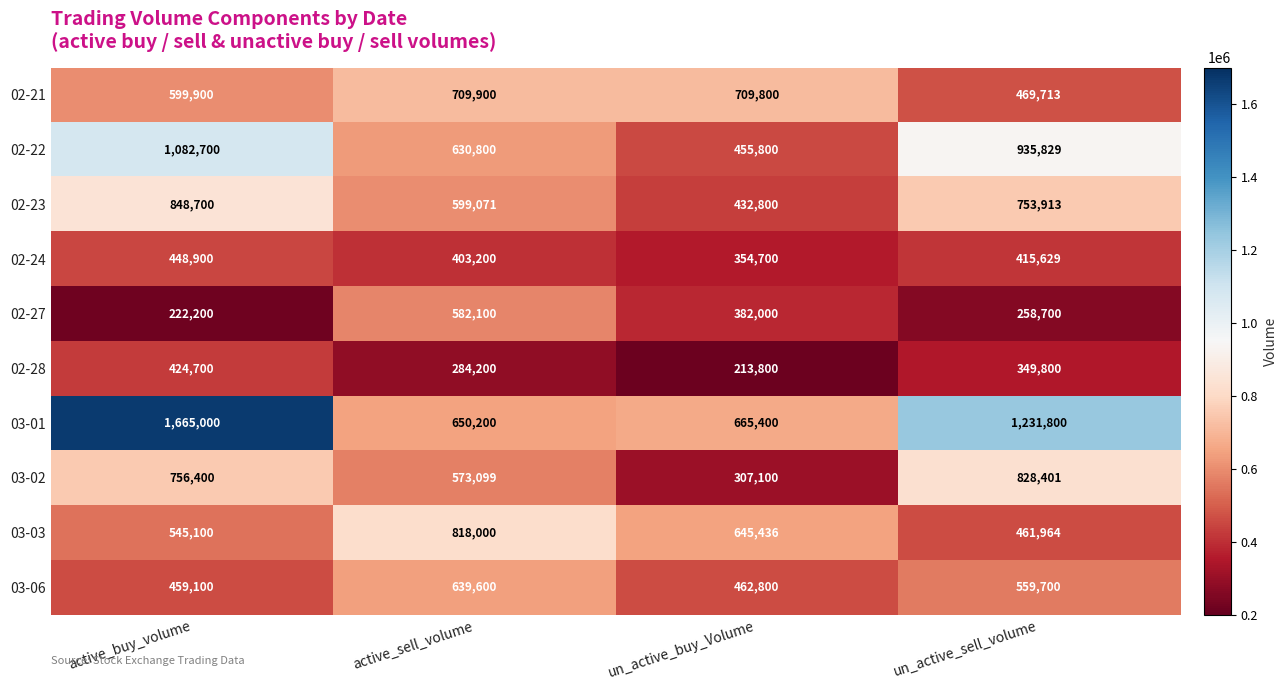

At which category does the chart reach its minimum across all series?

un_active_buy_Volume